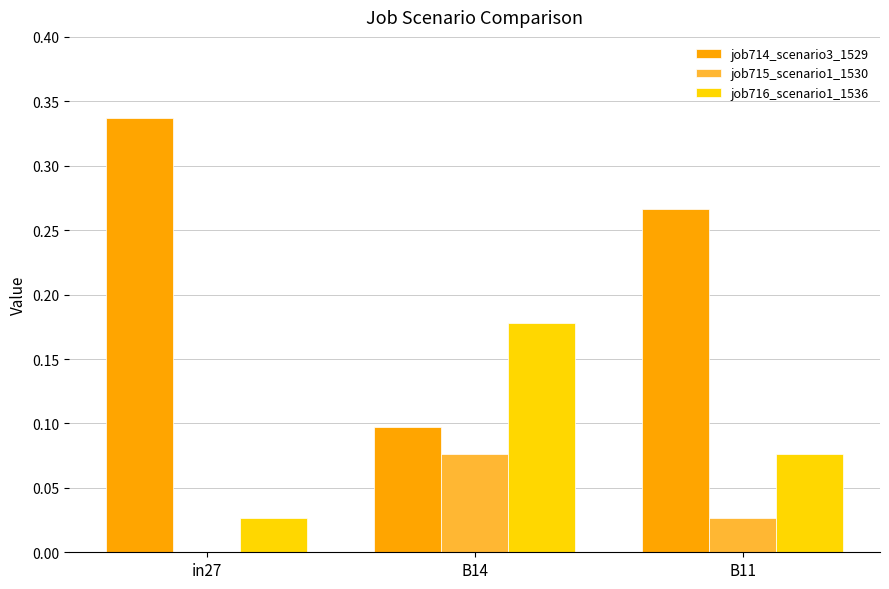

True or false: job715_scenario1_1530 has a value of 0.0 at in27.

True